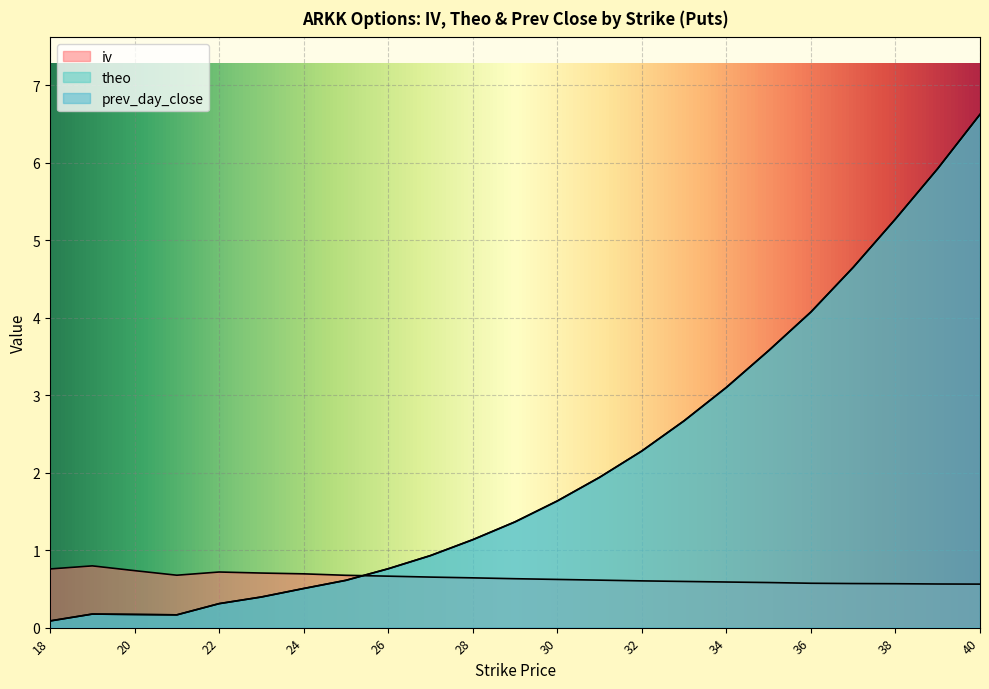

Reading right to left, list all the values displayed in this chart.

iv: 0.6	0.6	0.6	0.6	0.6	0.6	0.6	0.6	0.6	0.6	0.6	0.6	0.6	0.7	0.7	0.7	0.7	0.7	0.7	0.7	0.7	0.8	0.8
theo: 6.6	5.9	5.3	4.7	4.1	3.6	3.1	2.7	2.3	1.9	1.6	1.4	1.1	0.9	0.8	0.6	0.5	0.4	0.3	0.2	0.2	0.2	0.1
prev_day_close: 6.6	5.9	5.3	4.7	4.1	3.6	3.1	2.7	2.3	1.9	1.6	1.4	1.1	0.9	0.8	0.6	0.5	0.4	0.3	0.2	0.2	0.2	0.1